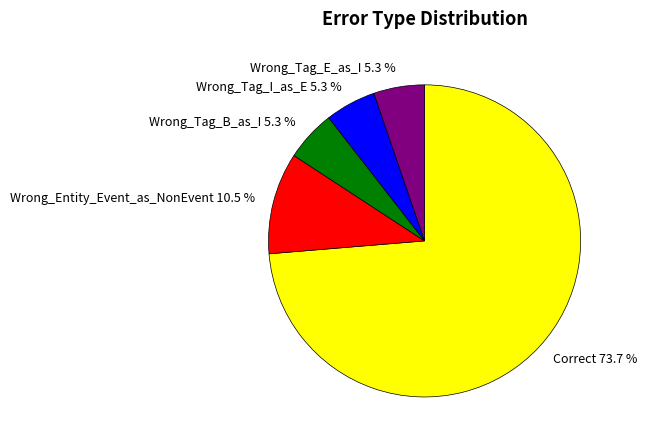

What is the majority slice?

Correct